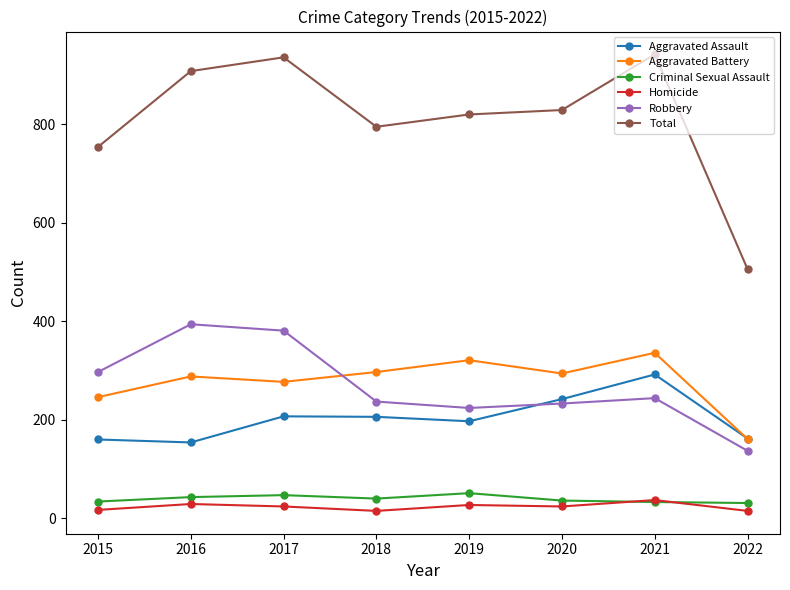

What is the sum of all Aggravated Assault values?

1620